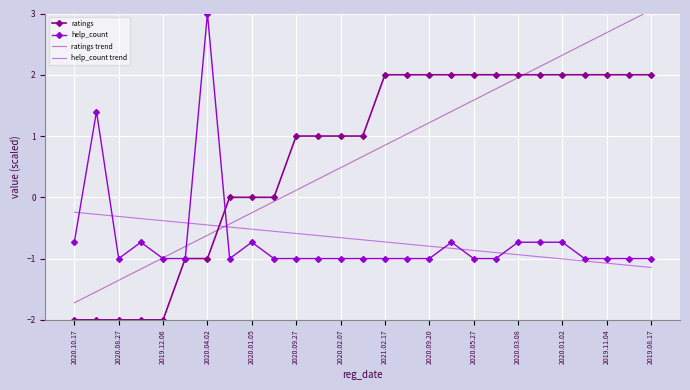

The ratings series shows -0.8 at 2020.10.17. True or false?

False